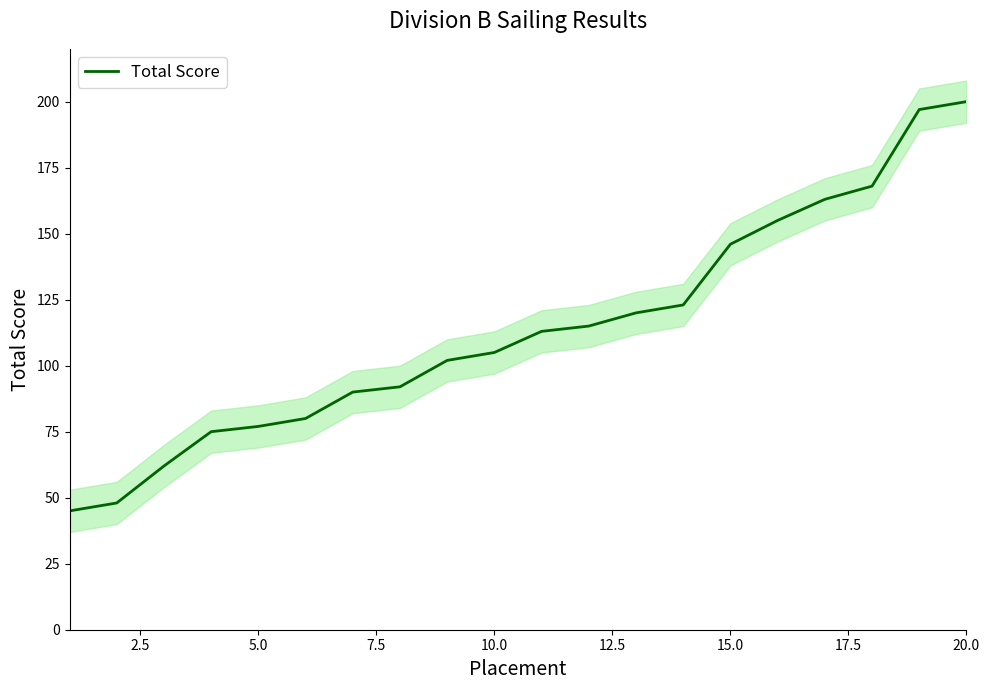

Is it true that Total Score equals 140 at 10.0?

False